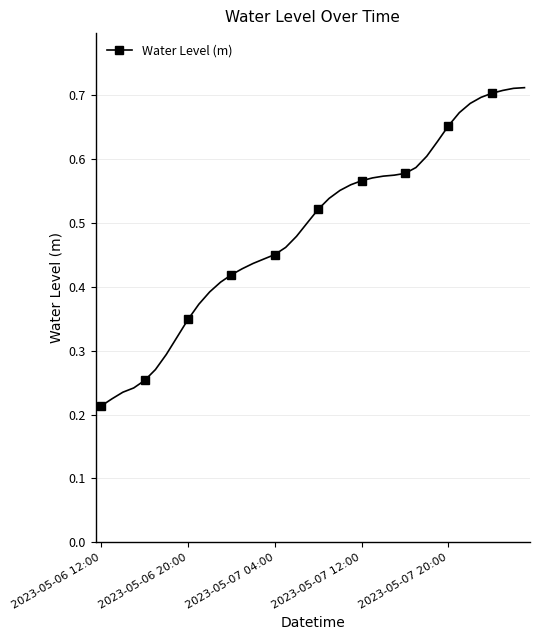

How many values are between 0 and 1?

40